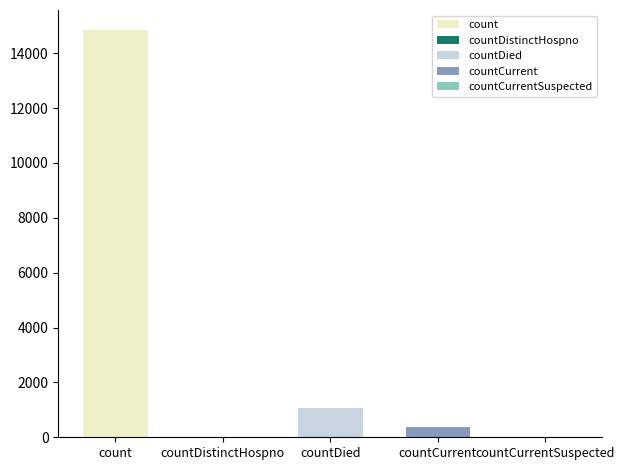

True or false: the data shows 232 at countCurrent.

False